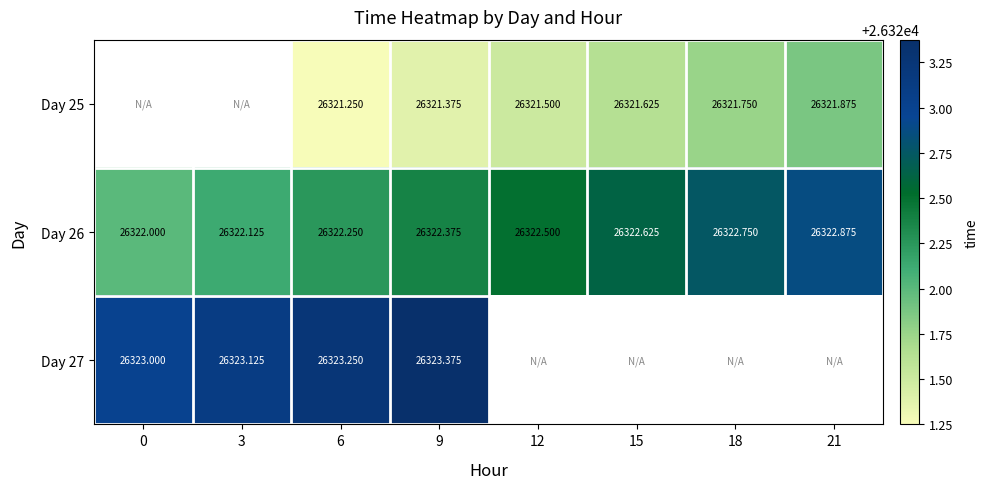

Is the value of Day 27 at 0 greater than the value of Day 26 at 0?

Yes